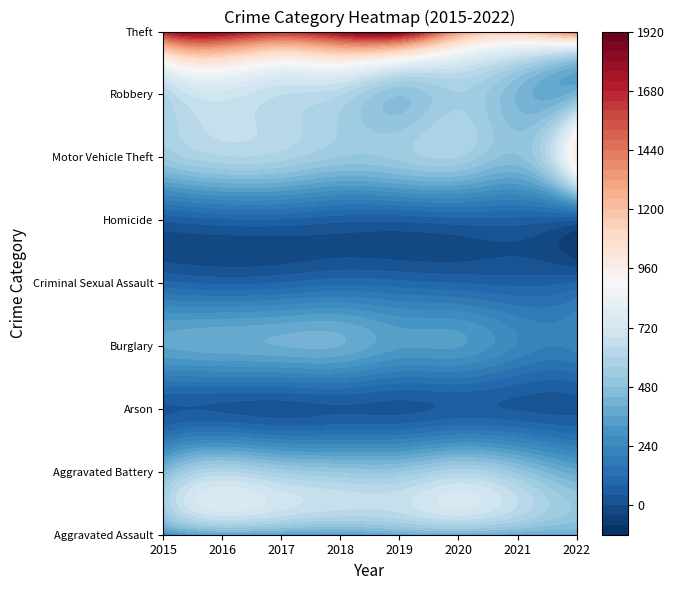

Reading left to right, list all the values displayed in this chart.

Aggravated Assault: 2015=267	2016=356	2017=343	2018=331	2019=380	2020=398	2021=384	2022=395
Aggravated Battery: 2015=430	2016=599	2017=542	2018=512	2019=512	2020=584	2021=504	2022=373
Arson: 2015=31	2016=34	2017=21	2018=35	2019=29	2020=48	2021=36	2022=29
Burglary: 2015=360	2016=385	2017=399	2018=398	2019=327	2020=322	2021=234	2022=219
Criminal Sexual Assault: 2015=92	2016=72	2017=82	2018=107	2019=94	2020=79	2021=67	2022=84
Homicide: 2015=43	2016=70	2017=71	2018=50	2019=47	2020=63	2021=62	2022=39
Motor Vehicle Theft: 2015=520	2016=590	2017=576	2018=514	2019=530	2020=557	2021=471	2022=996
Robbery: 2015=587	2016=700	2017=640	2018=602	2019=483	2020=556	2021=433	2022=431
Theft: 2015=1683	2016=1809	2017=1640	2018=1807	2019=1858	2020=1321	2021=1173	2022=1436